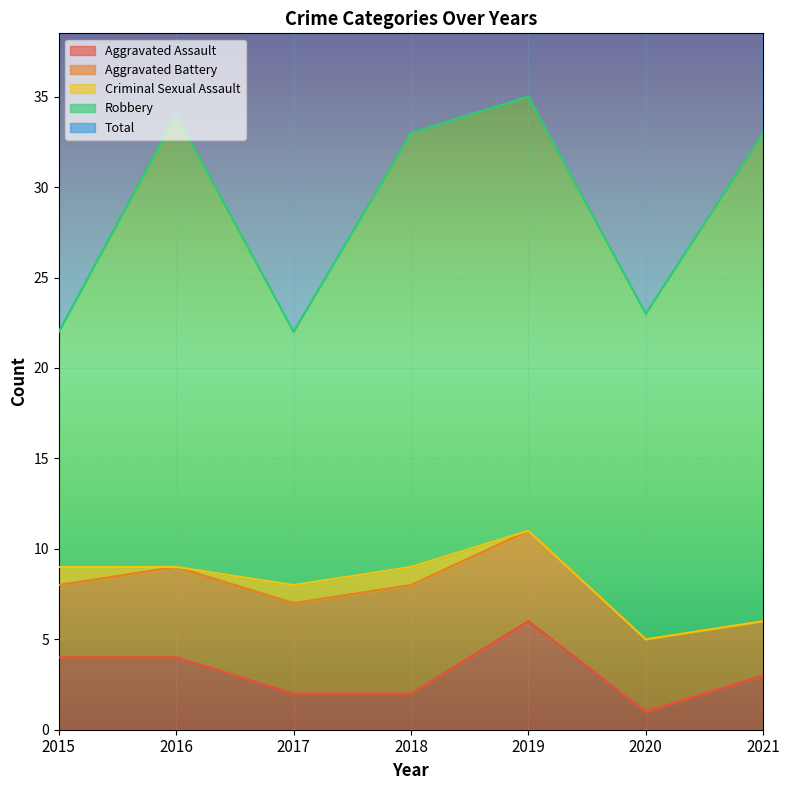

At which label does Aggravated Assault reach its minimum?

2020